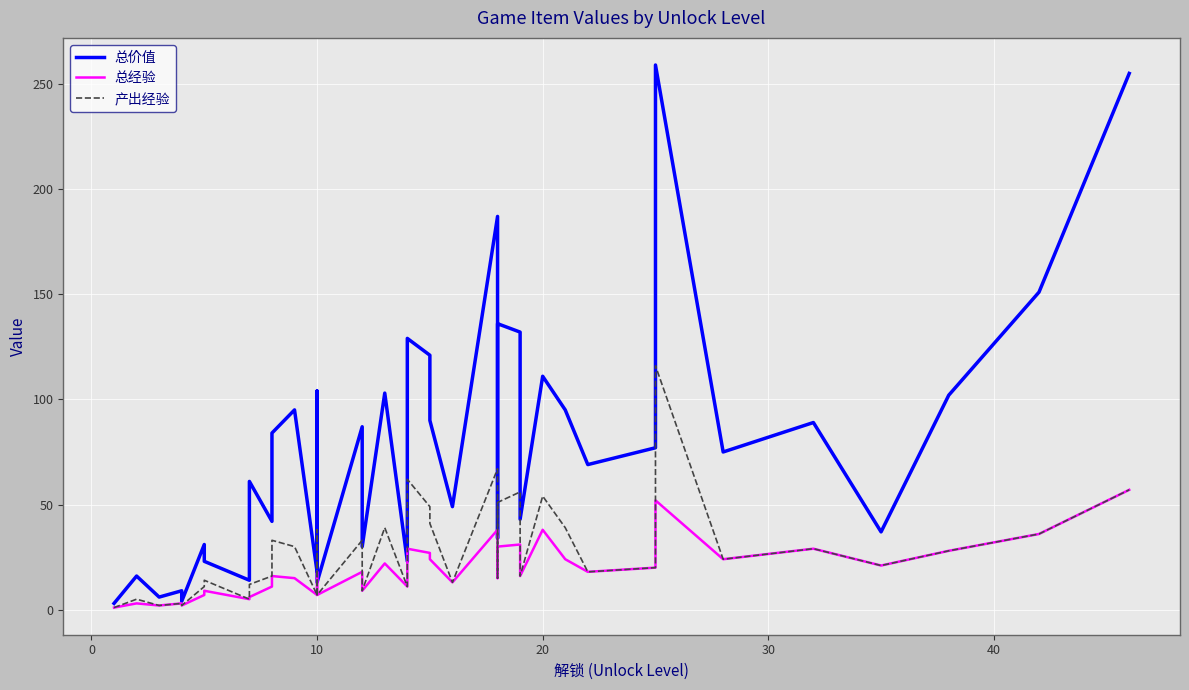

True or false: 总经验 and 总价值 cross at least once.

False